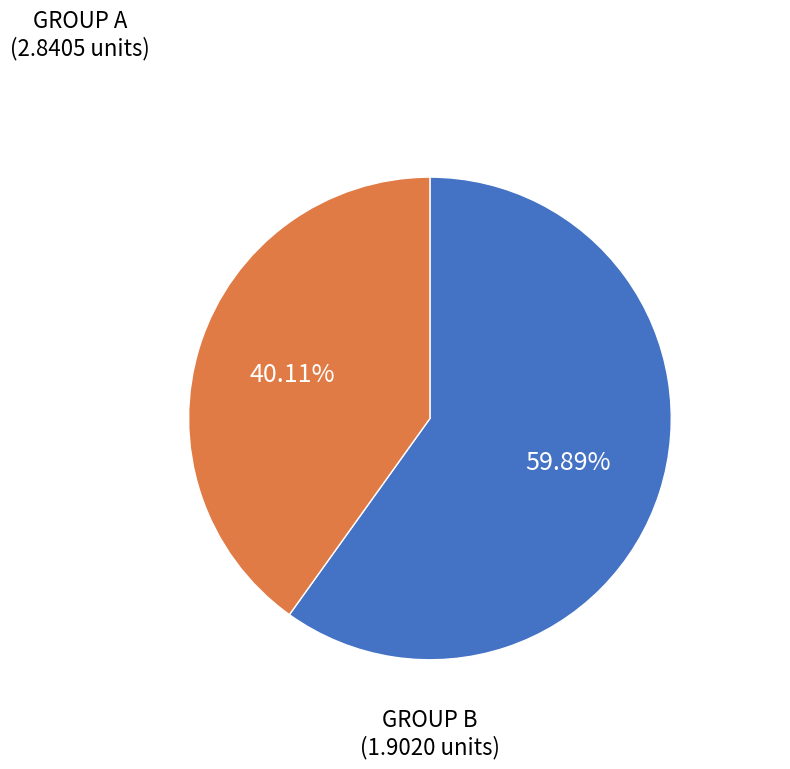

Between GROUP A and GROUP B, which is larger?

GROUP A